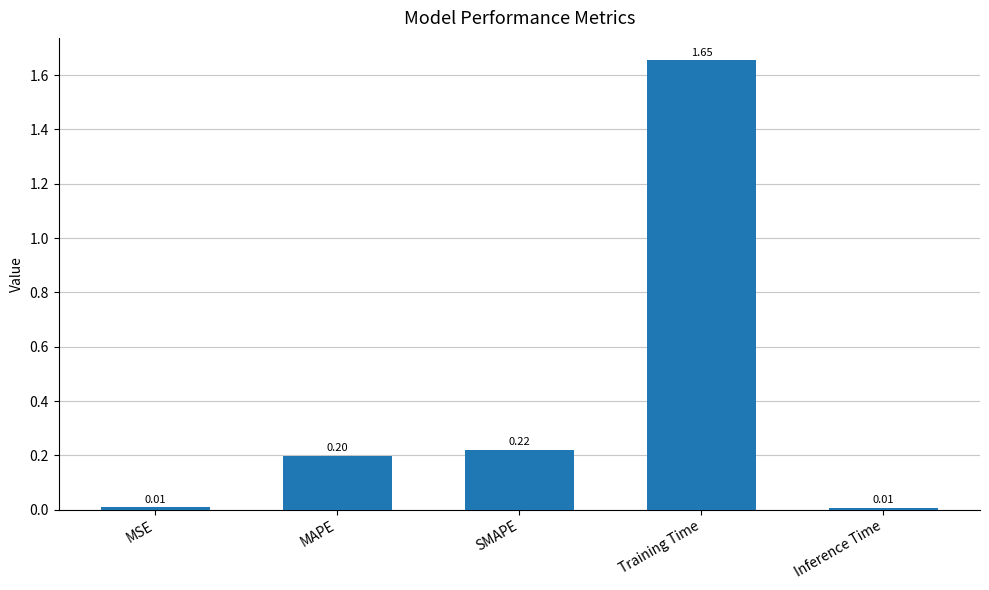

Which category has the highest value across all series?

Training Time